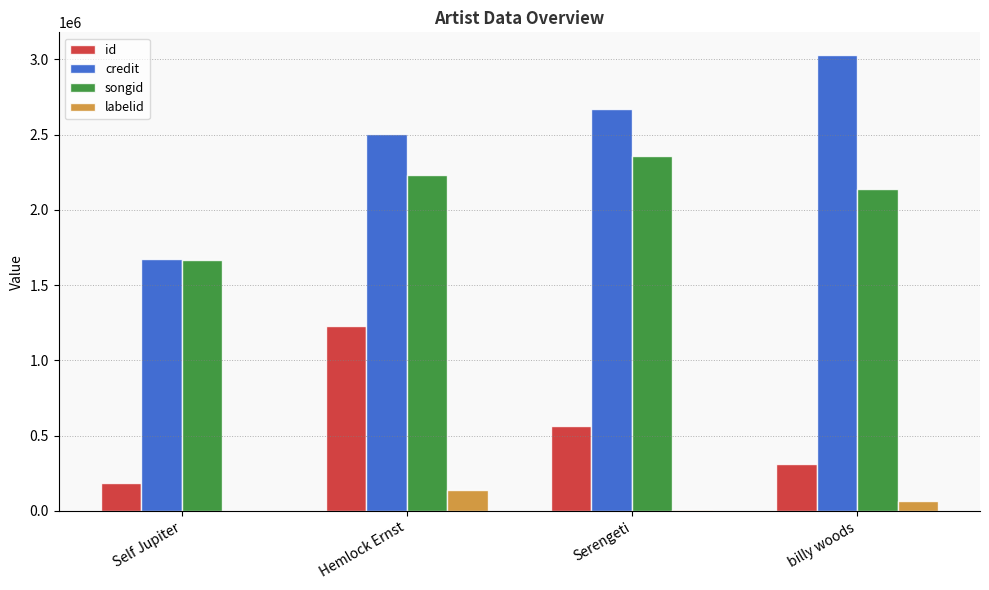

How many groups of bars are there?

4